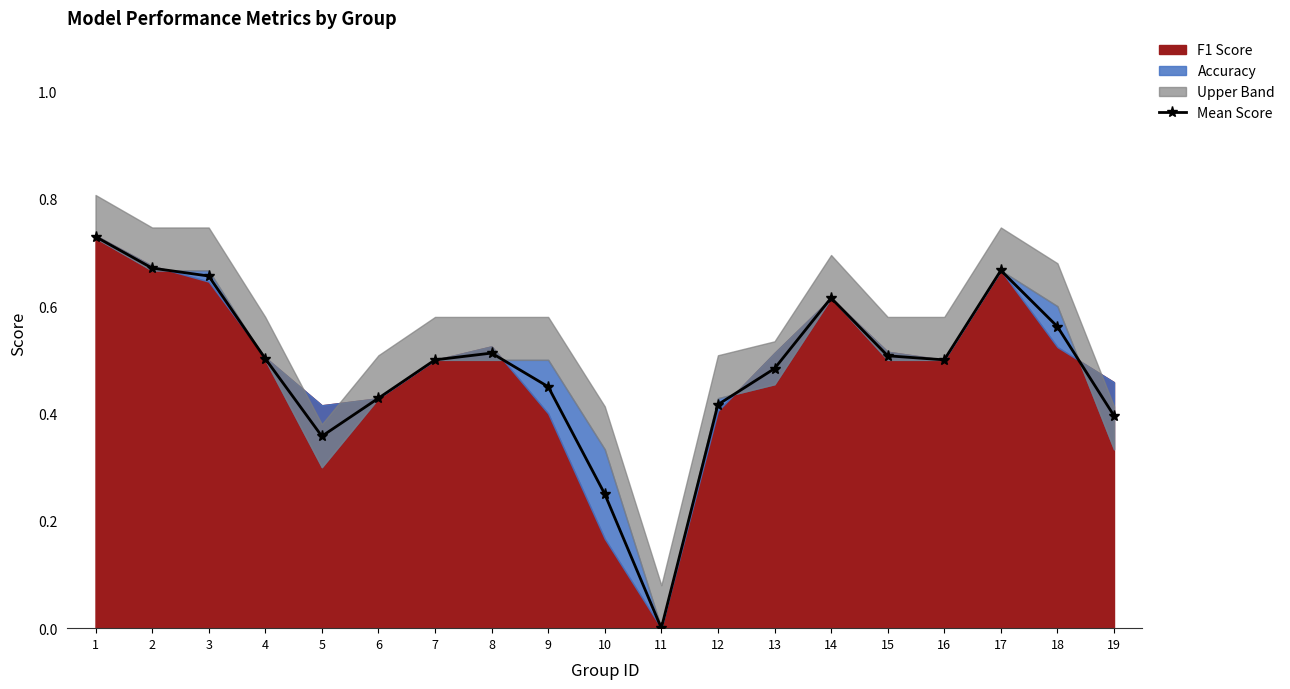

Reading left to right, transcribe all the data shown in this chart.

0.7	0.7	0.7	0.5	0.4	0.4	0.5	0.5	0.5	0.2	0.0	0.4	0.5	0.6	0.5	0.5	0.7	0.6	0.4